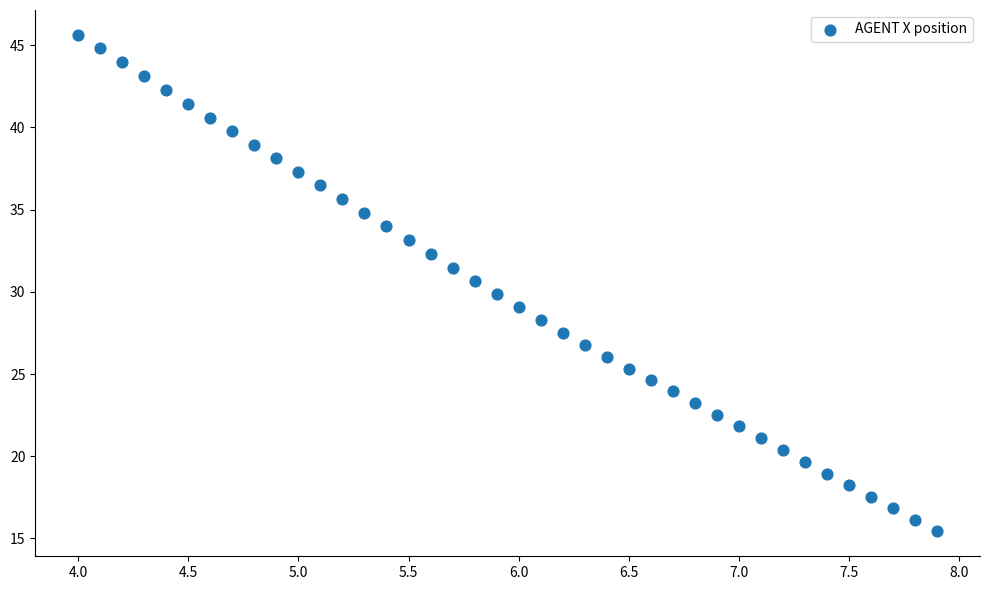

What is the range of Y values (max minus min)?

30.2